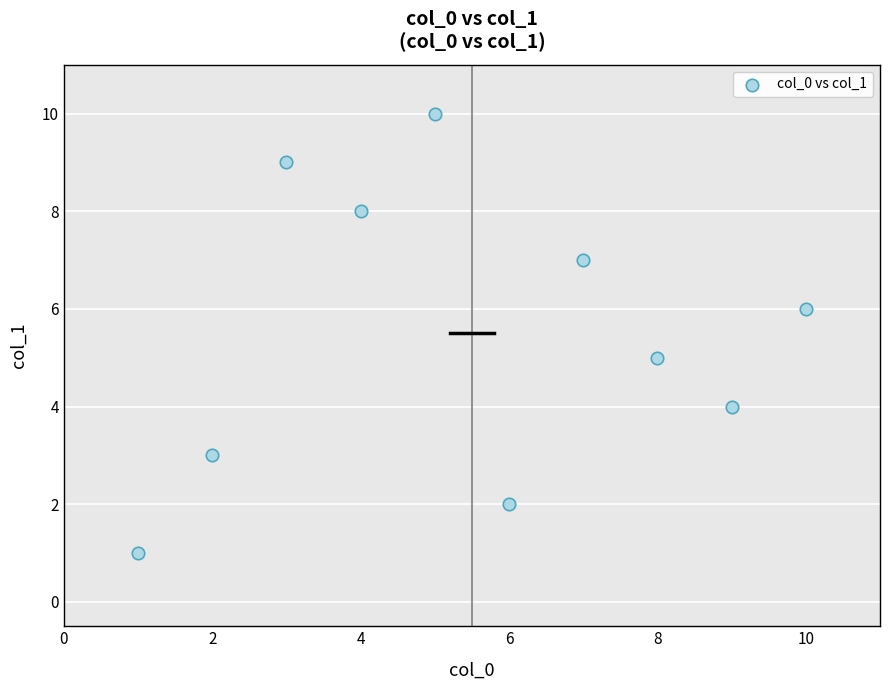

What is the average Y value?

6